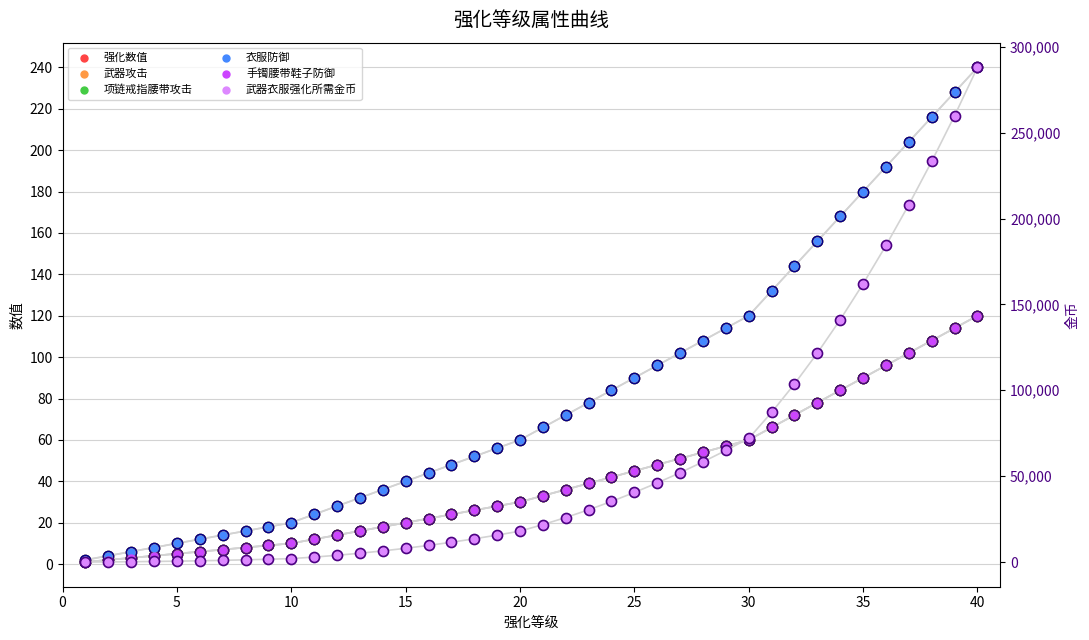

At how many categories does at least one series exceed 180276?

5